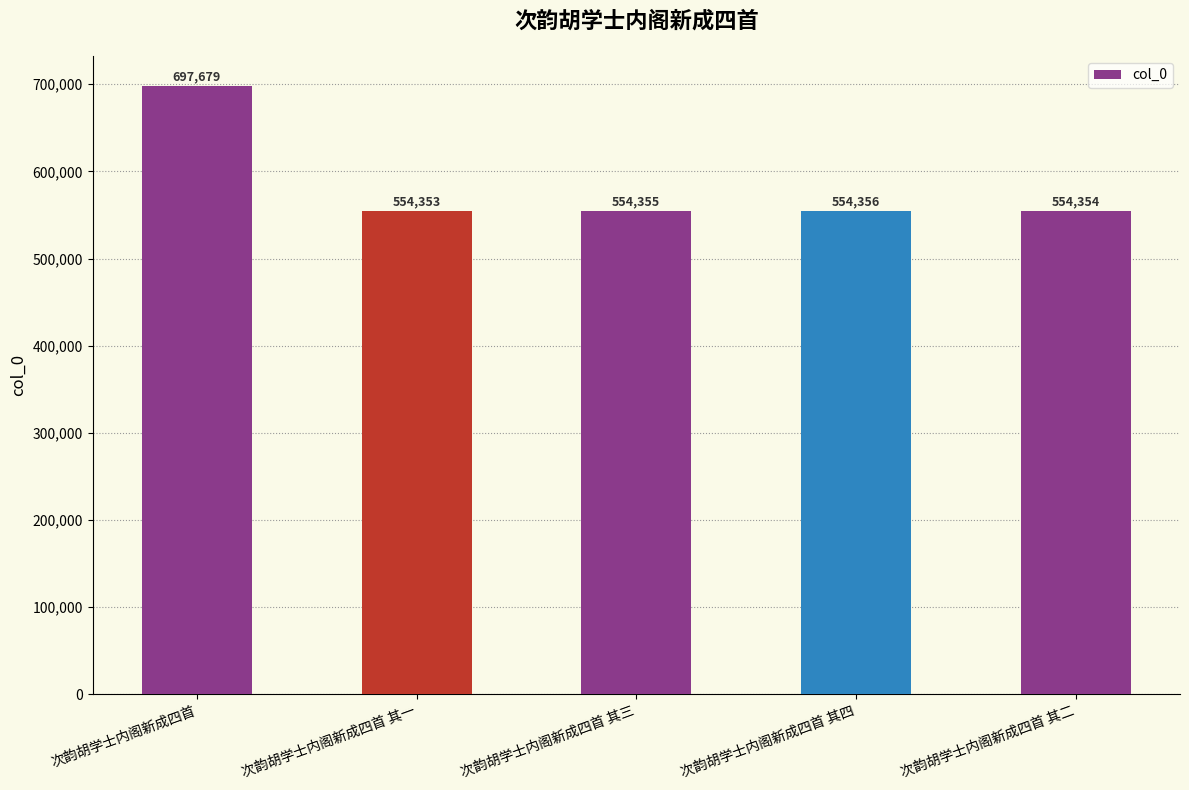

Is it true that the value at 次韵胡学士内阁新成四首 is 337473?

False